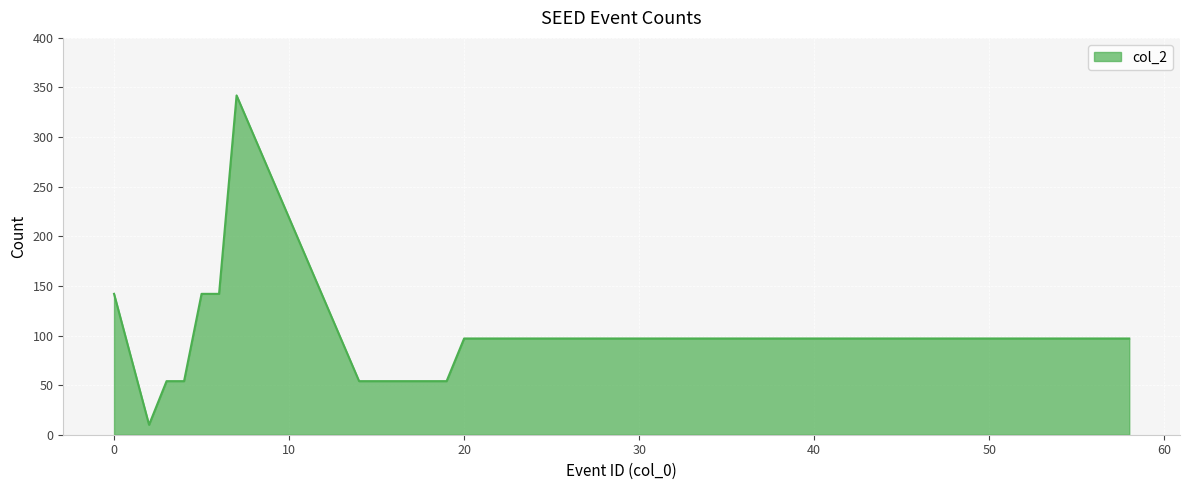

What is the smallest value displayed?

10